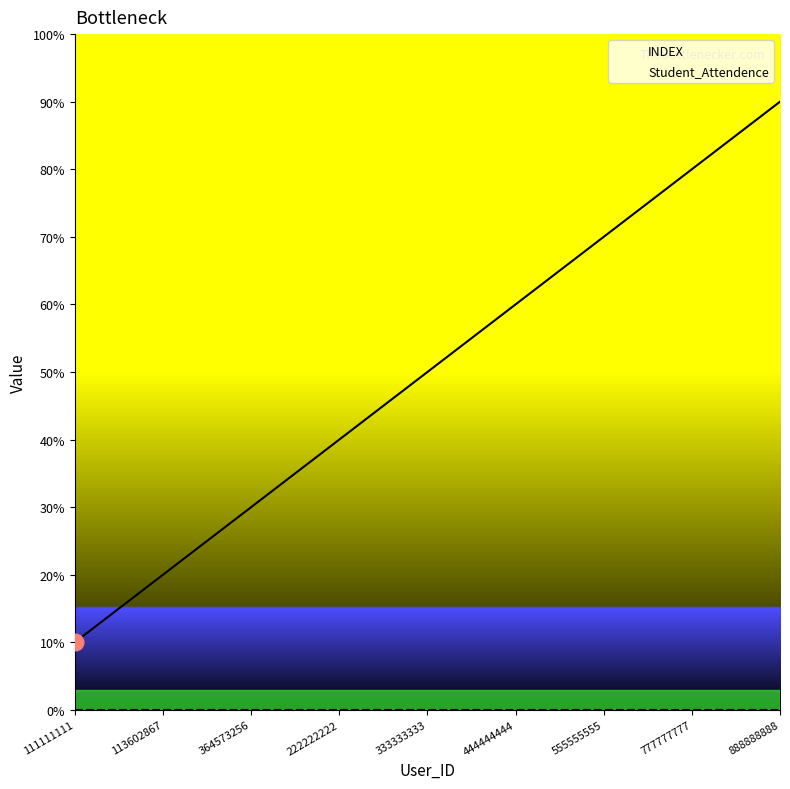

What is the difference between the highest and lowest values at 333333333?

5